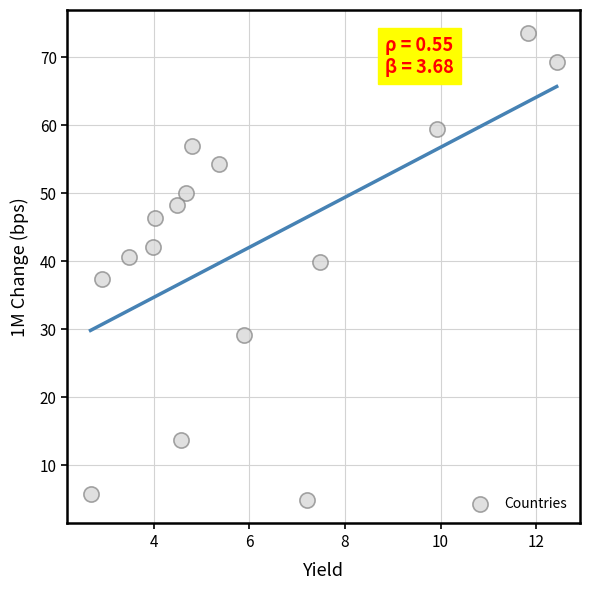

What is the range of X values (max minus min)?

9.7